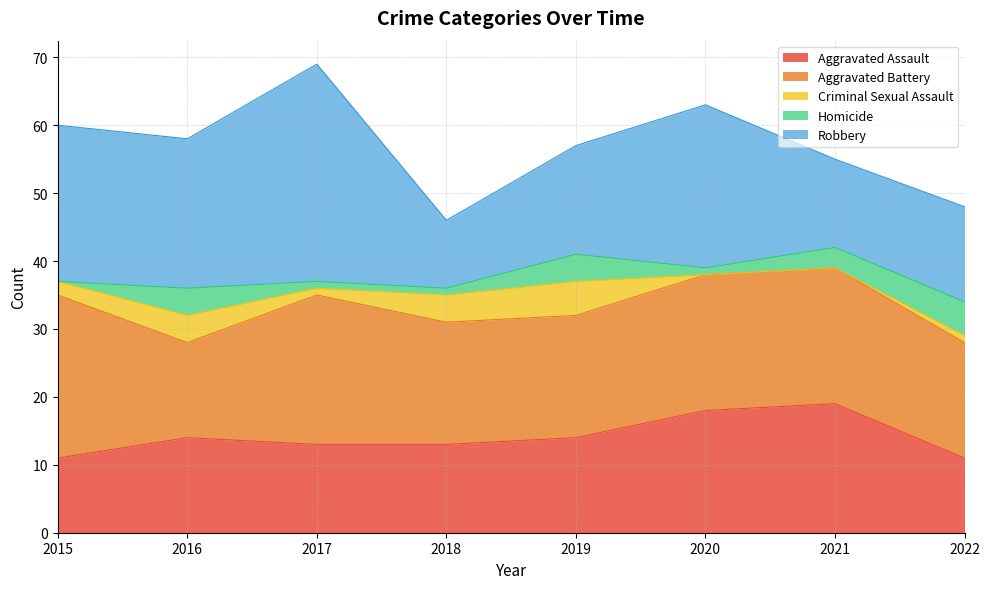

Between 2019 and 2022, which is larger?

2019